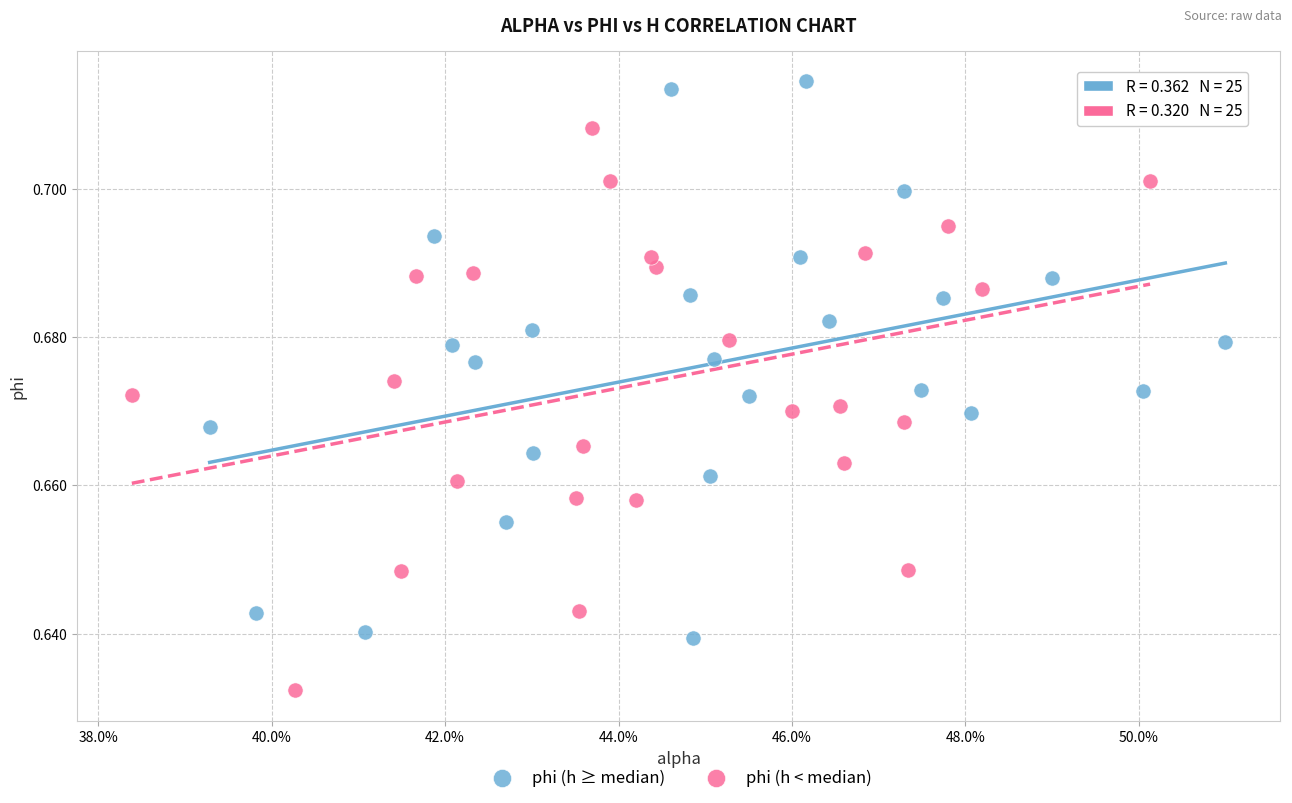

Which series contains the highest Y value?

phi (h ≥ median)